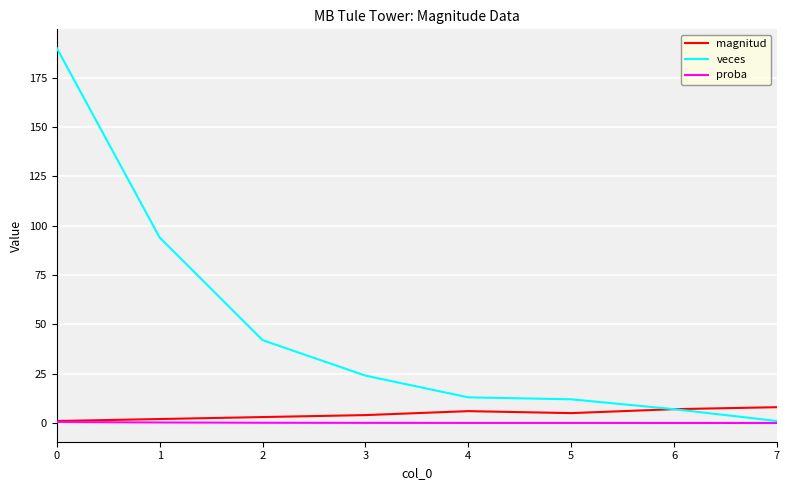

What is the total value across all series at 2?

45.1